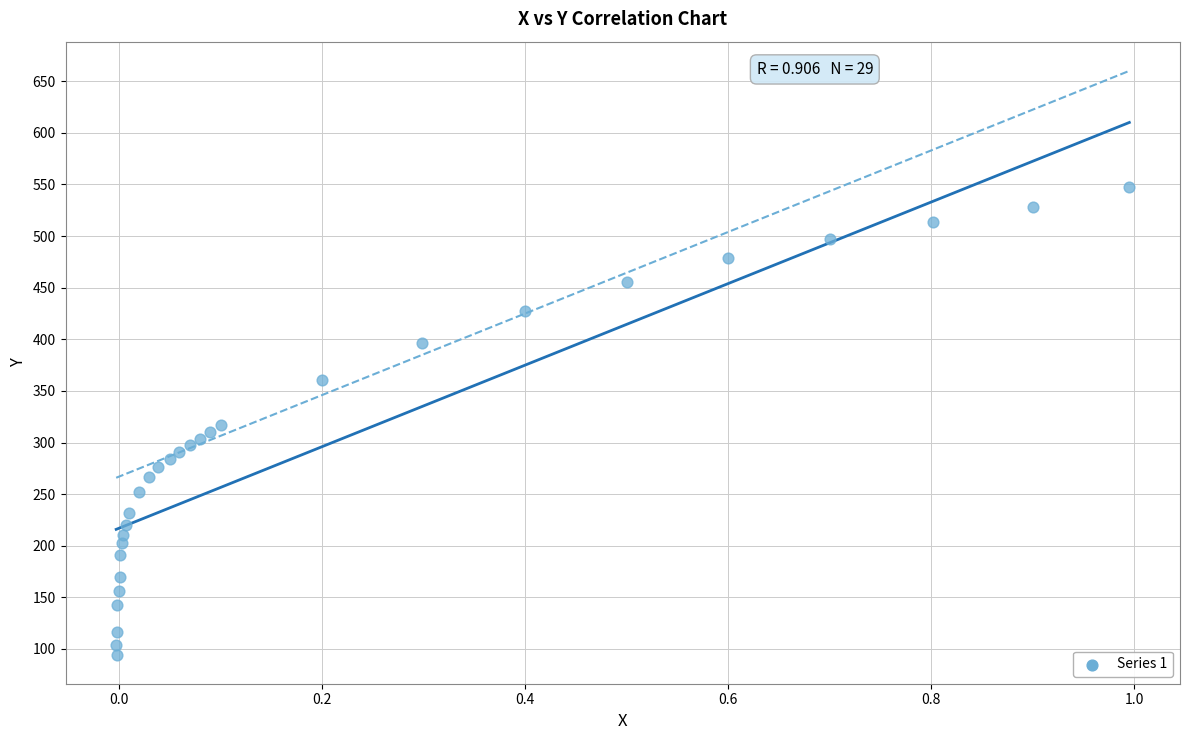

What is the range of X values (max minus min)?

1.0